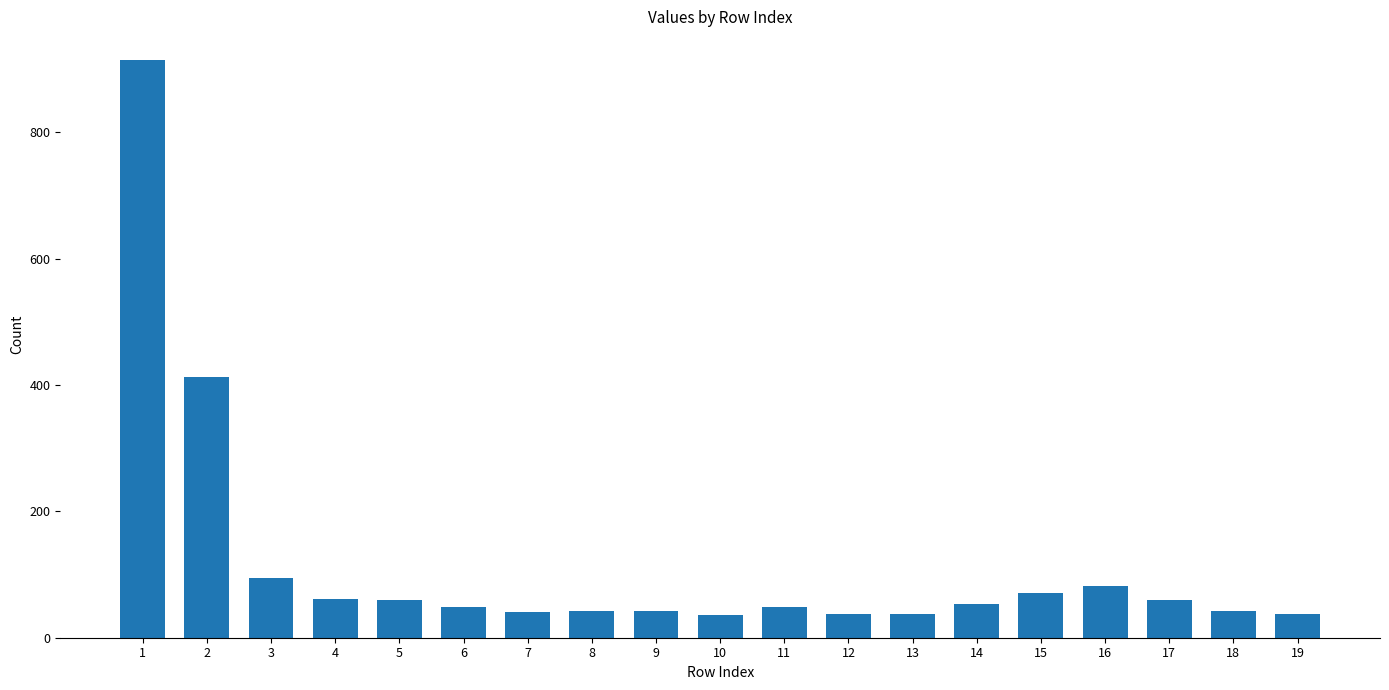

The value at 6 is 48. True or false?

True